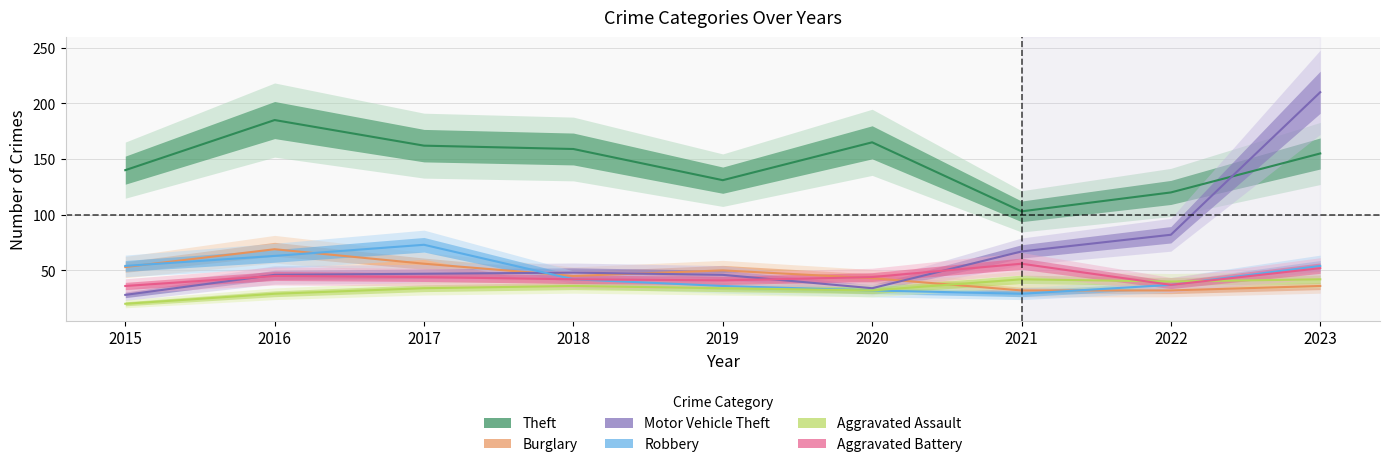

Which series has the largest range (max minus min)?

Motor Vehicle Theft